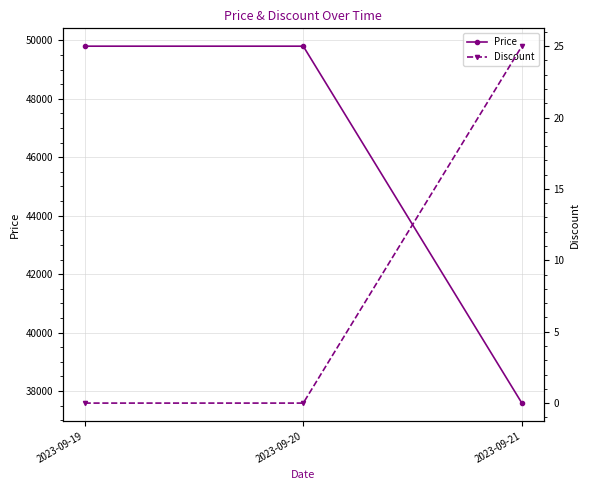

Rank the series at 2023-09-19 from highest to lowest value.

Price, Discount